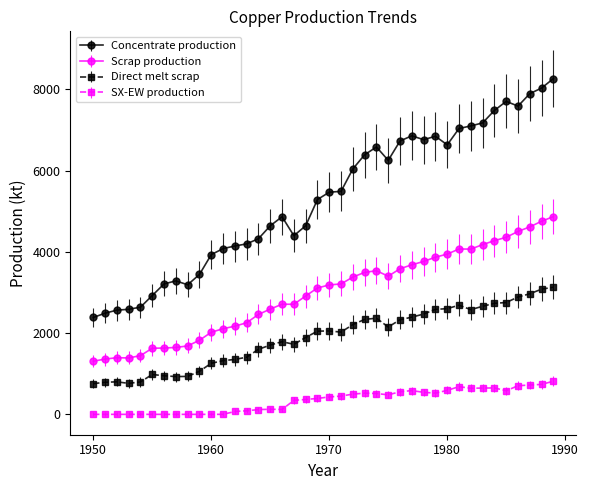

What is the lowest value of the Concentrate production series?

2385.7